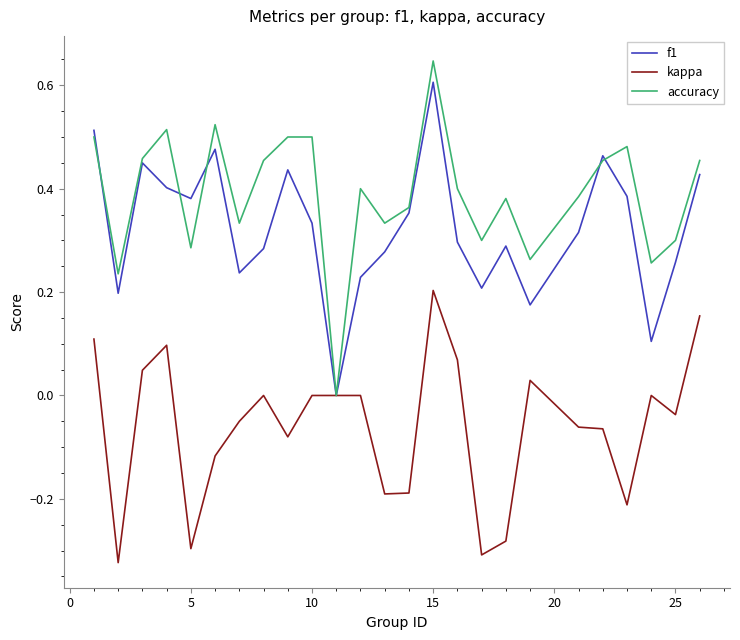

Which series has the largest total across all categories?

accuracy